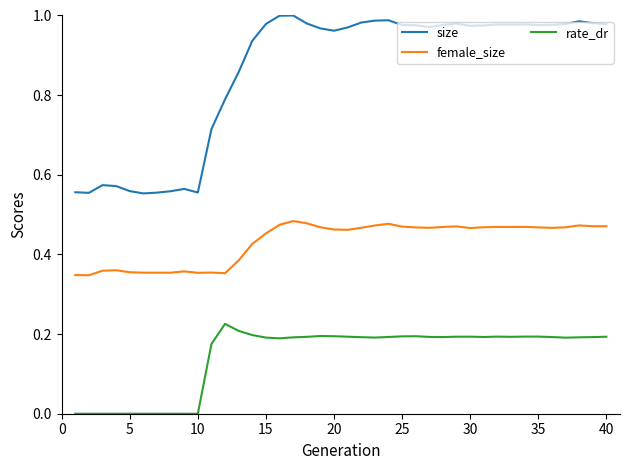

Which series has the widest spread of values?

size